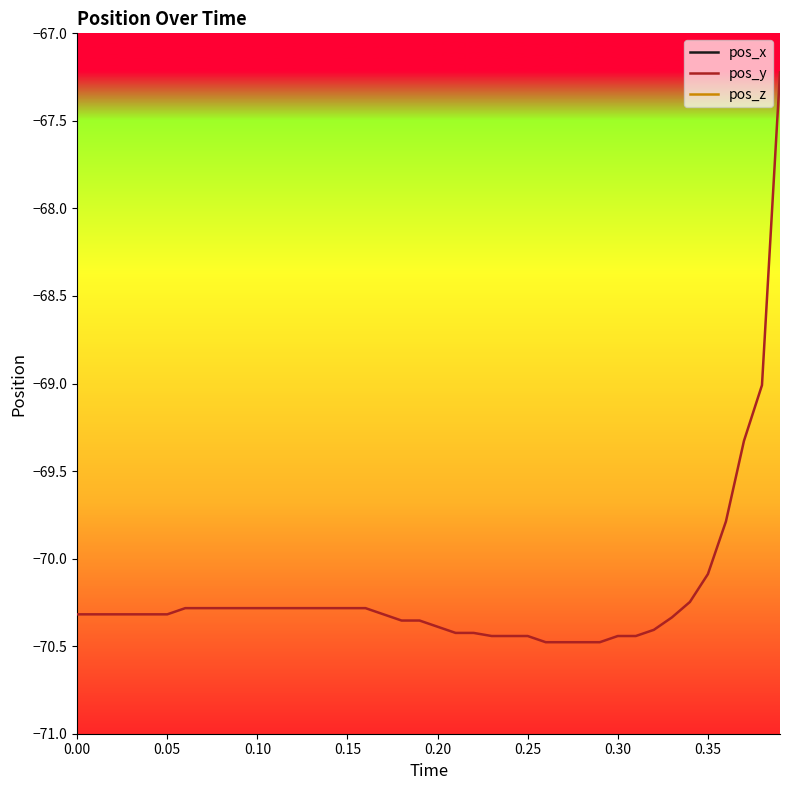

What is the lowest value of the pos_y series?

-70.5